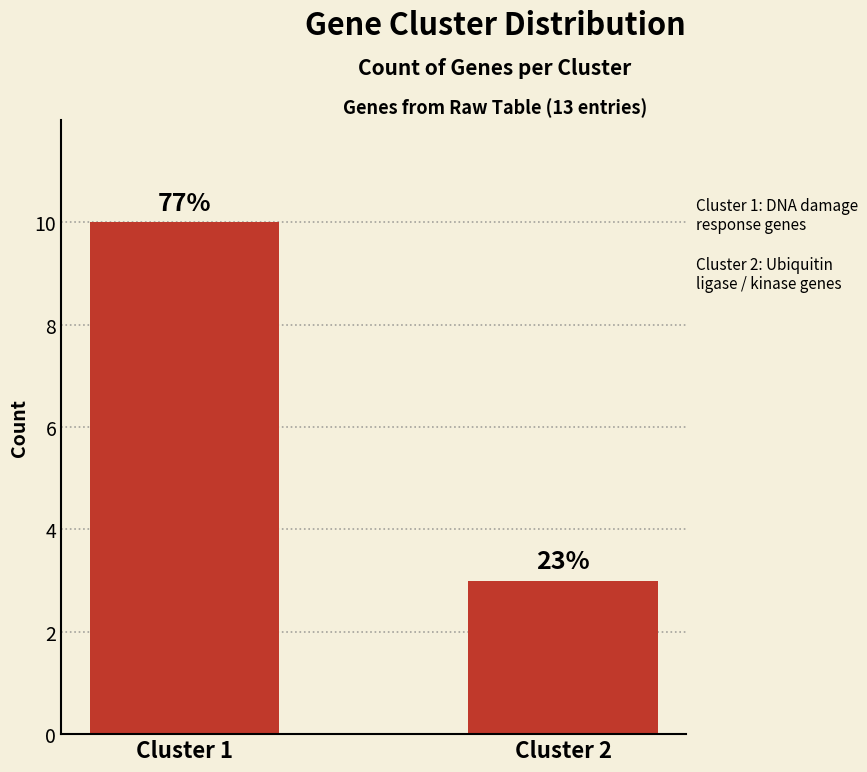

Reading right to left, what are all the values shown in this chart?

3	10